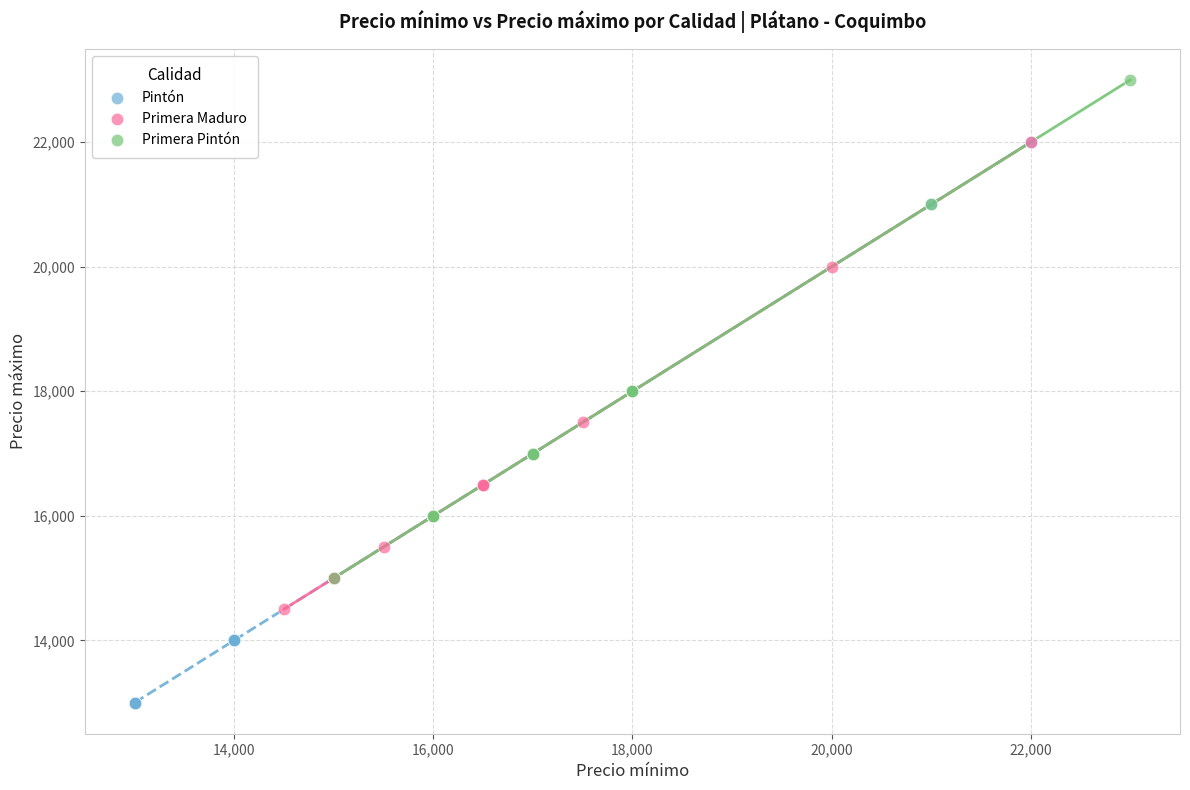

Which series contains the highest Y value?

Primera Pintón